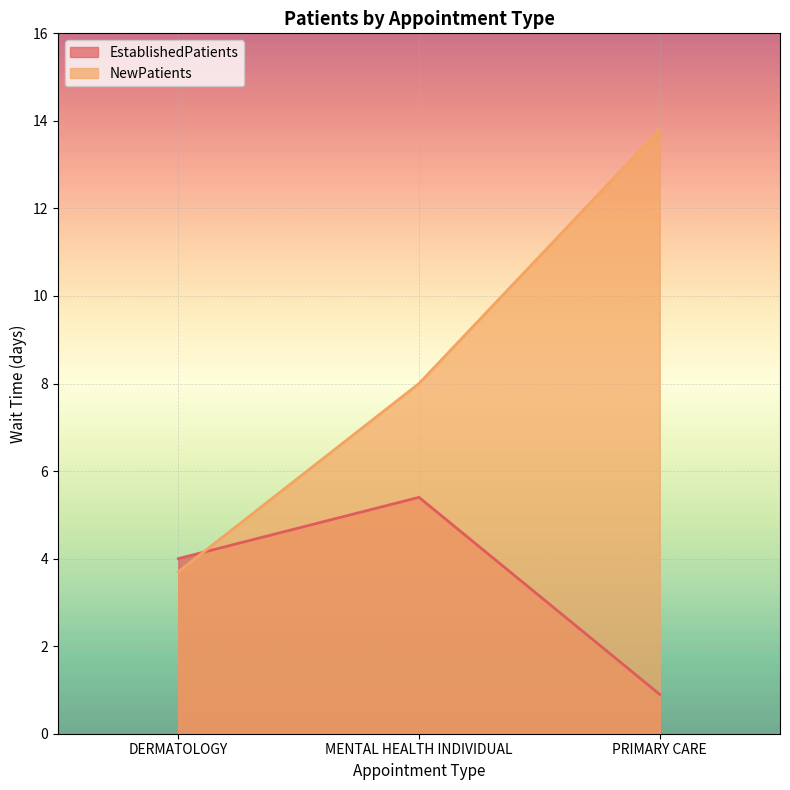

What is the difference between the second highest and minimum values in the NewPatients series?

4.3